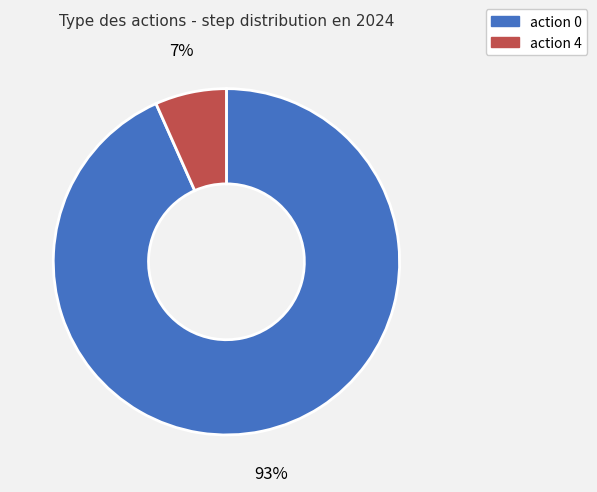

To the nearest percent, what is the combined percentage of action 4 and action 0?

100%